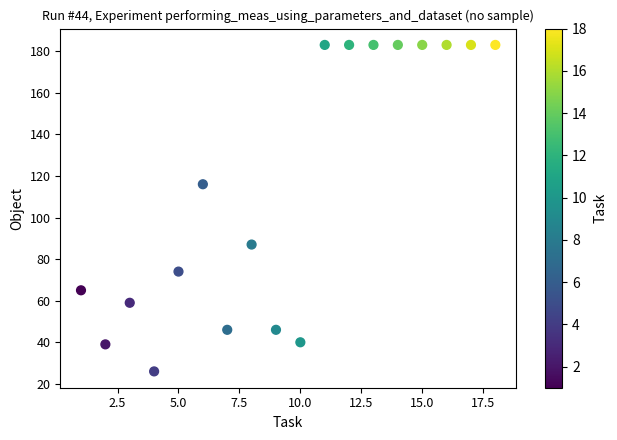

What Y value in the scatter plot is closest to 104?

116